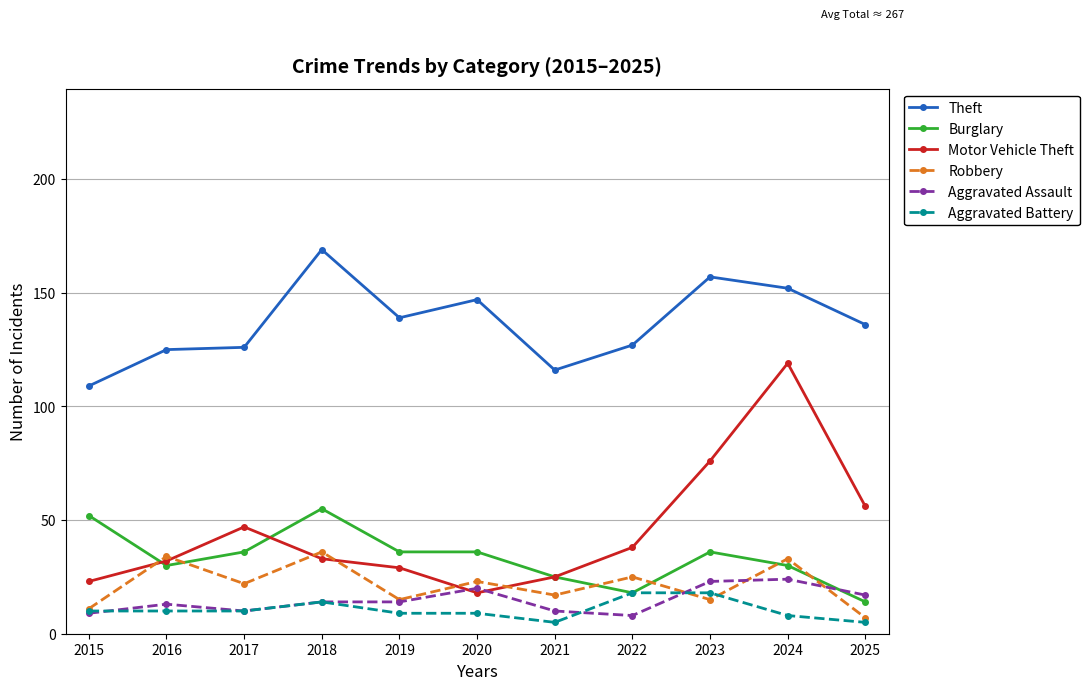

True or false: Aggravated Battery and Motor Vehicle Theft intersect in this chart.

False